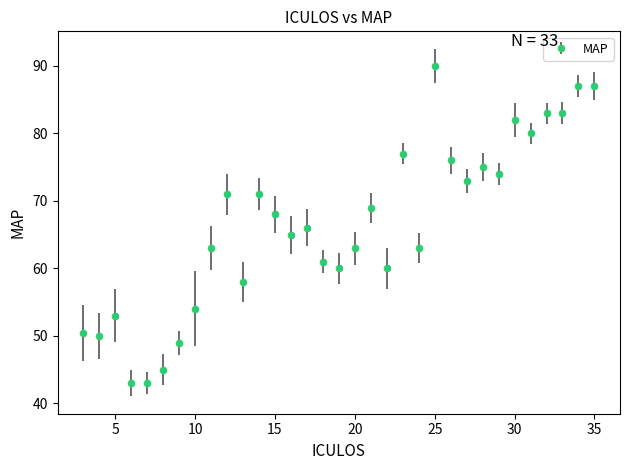

What is the difference between the maximum and minimum values?

47.0